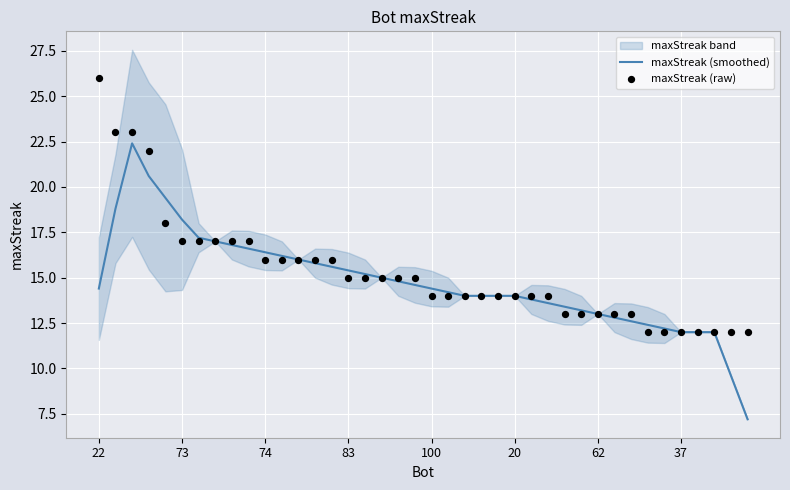

What is the minimum value for maxStreak (smoothed)?

7.2